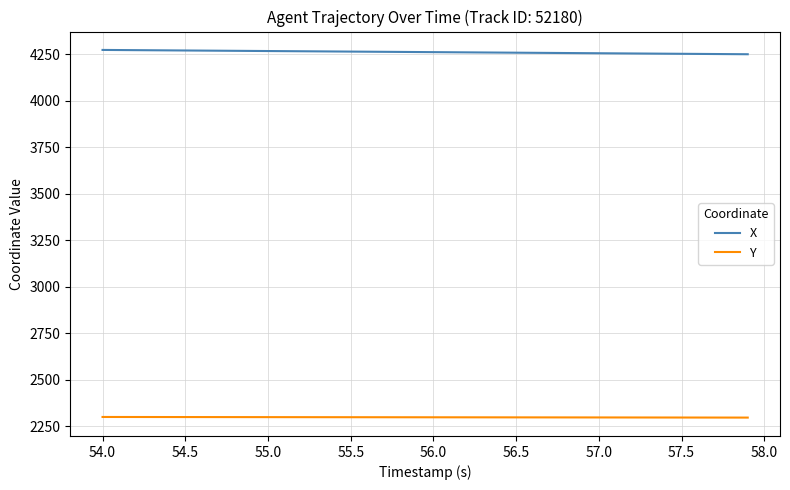

What are all the series names shown in the legend?

X, Y